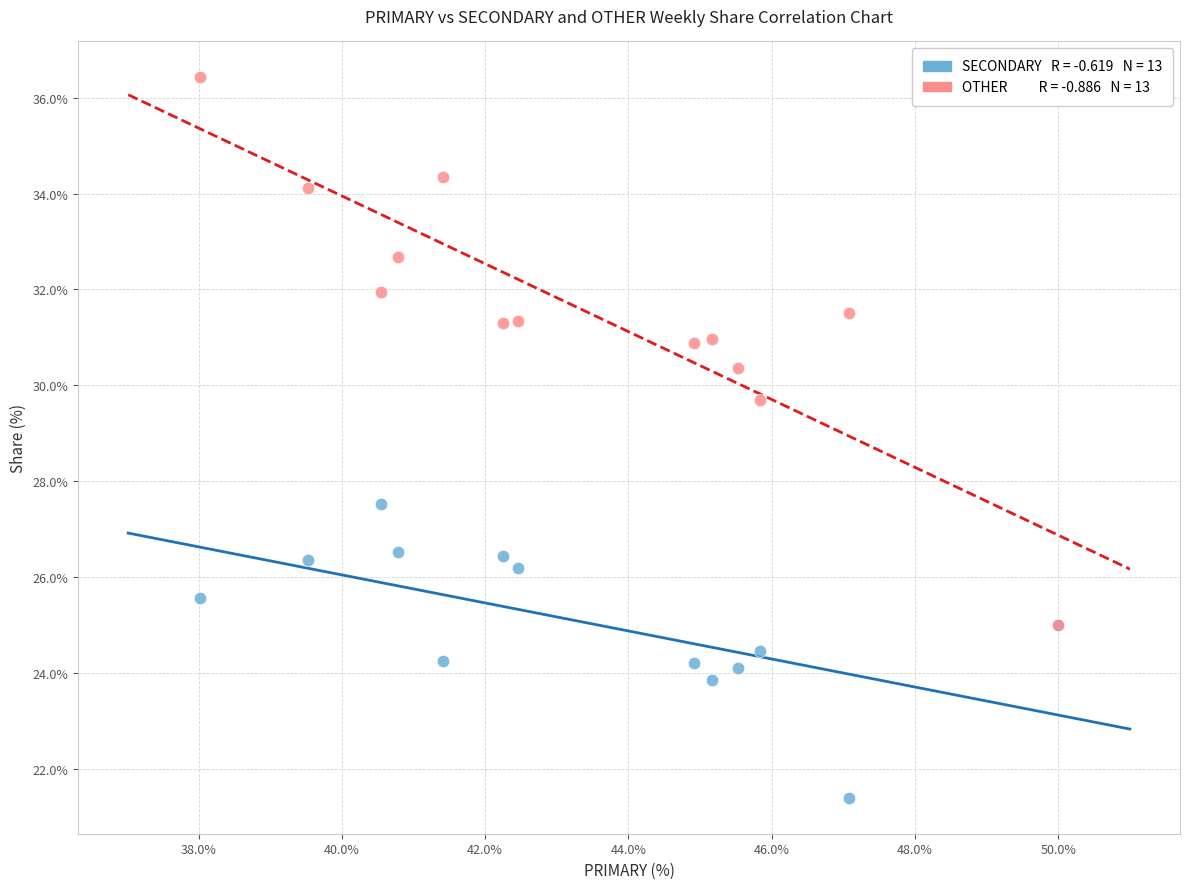

Across all series, what Y value is closest to 28?

27.5